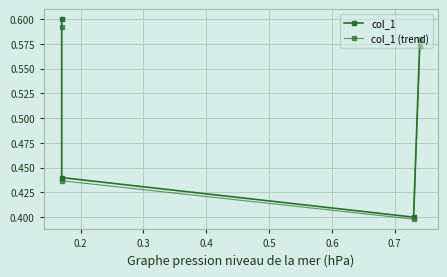

What is the minimum value shown in the chart?

0.4